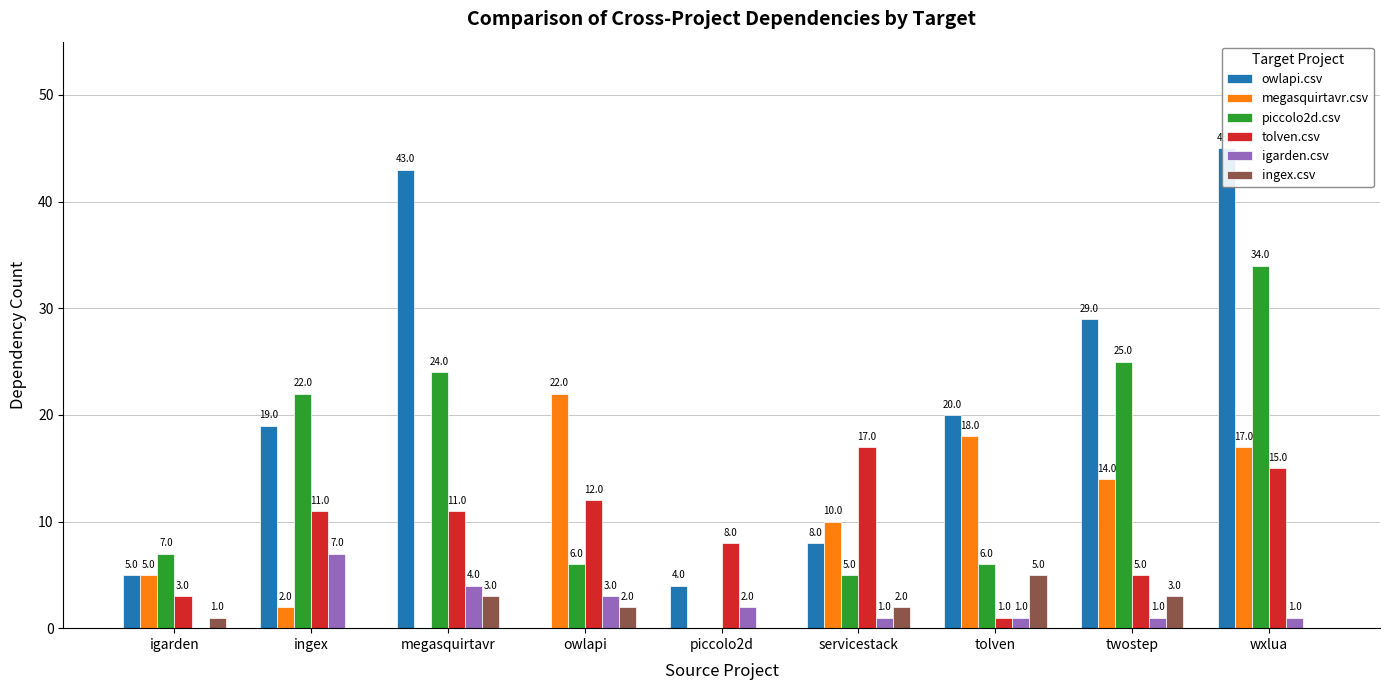

Is it true that piccolo2d.csv equals 10 at owlapi?

False